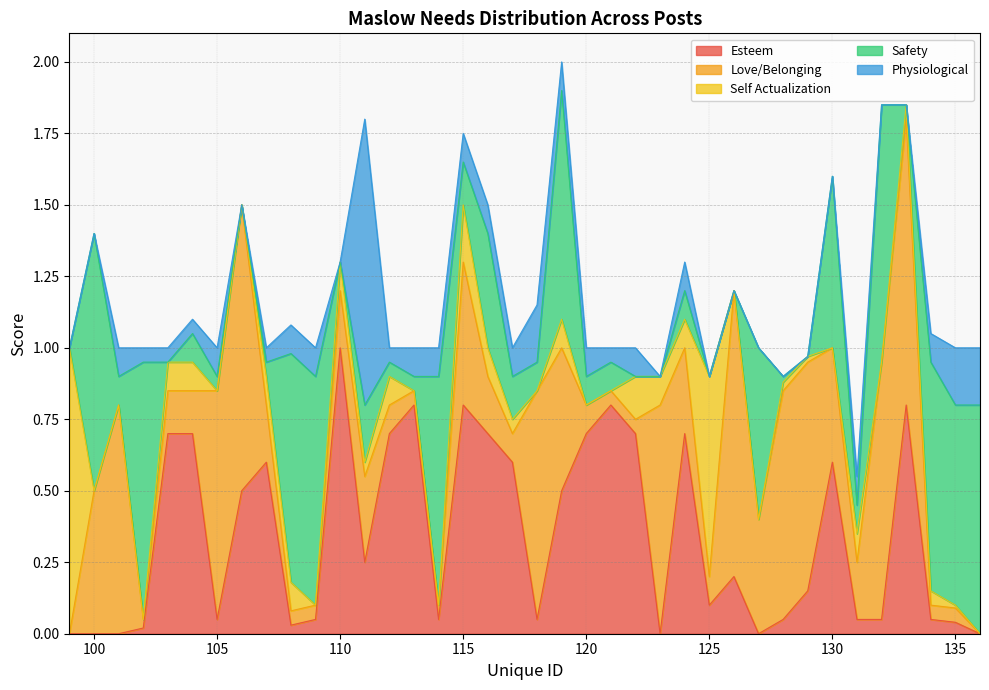

What is the sum of the Love/Belonging values at 114 and 131?

0.2